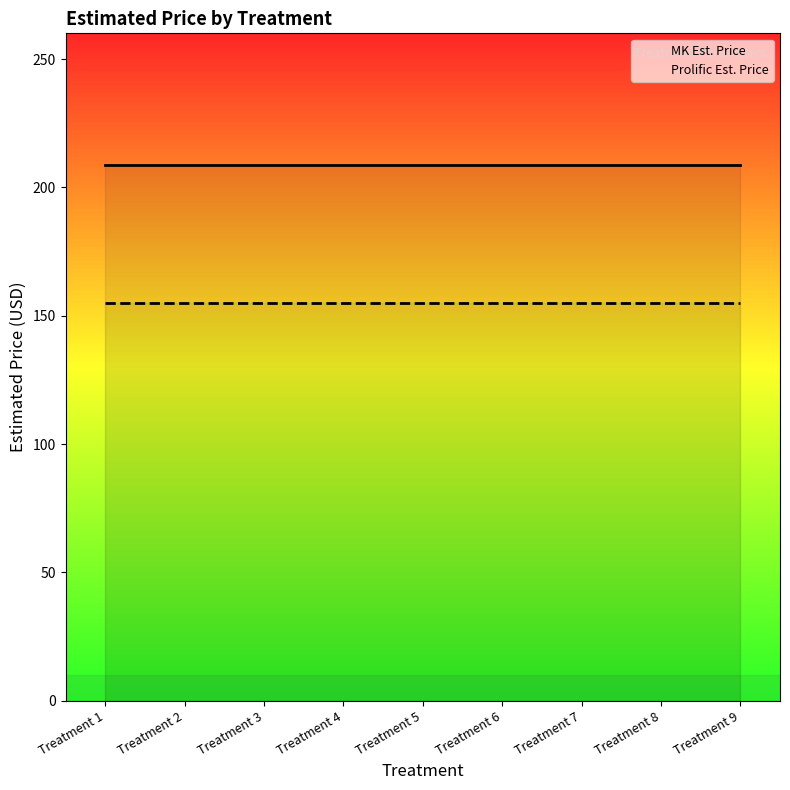

True or false: MK Est. Price and Prolific Est. Price intersect in this chart.

False